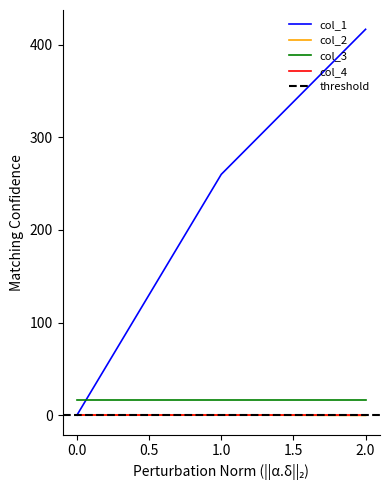

What is the difference between the maximum and second lowest values in the col_2 series?

0.1